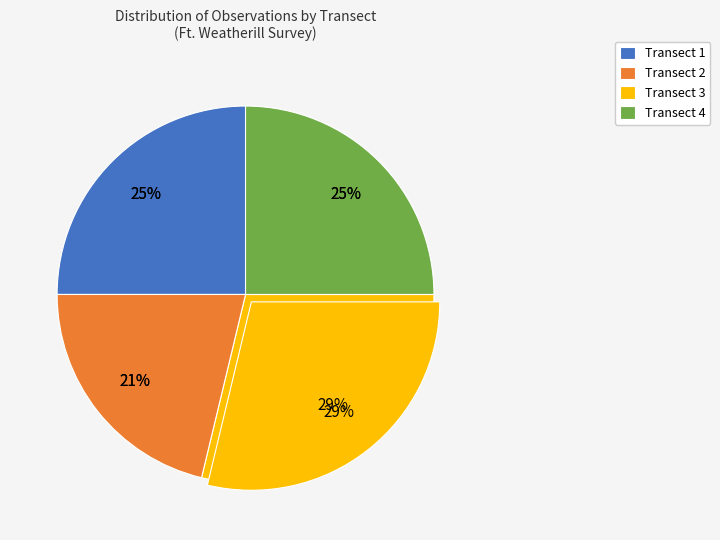

How many slices are in this pie chart?

4